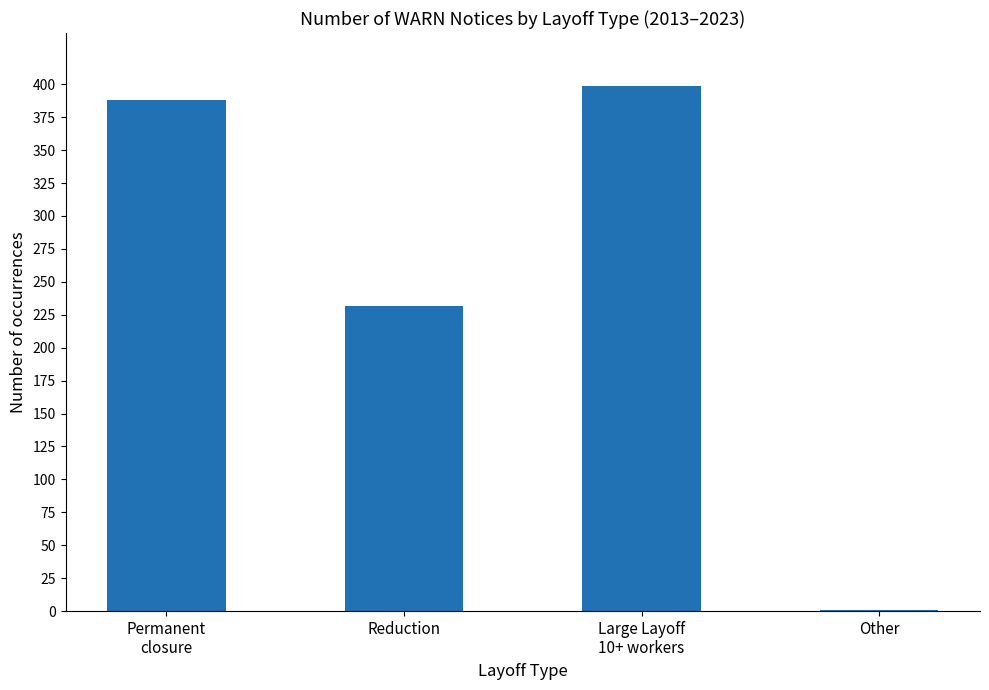

The value at Other is 1. True or false?

True